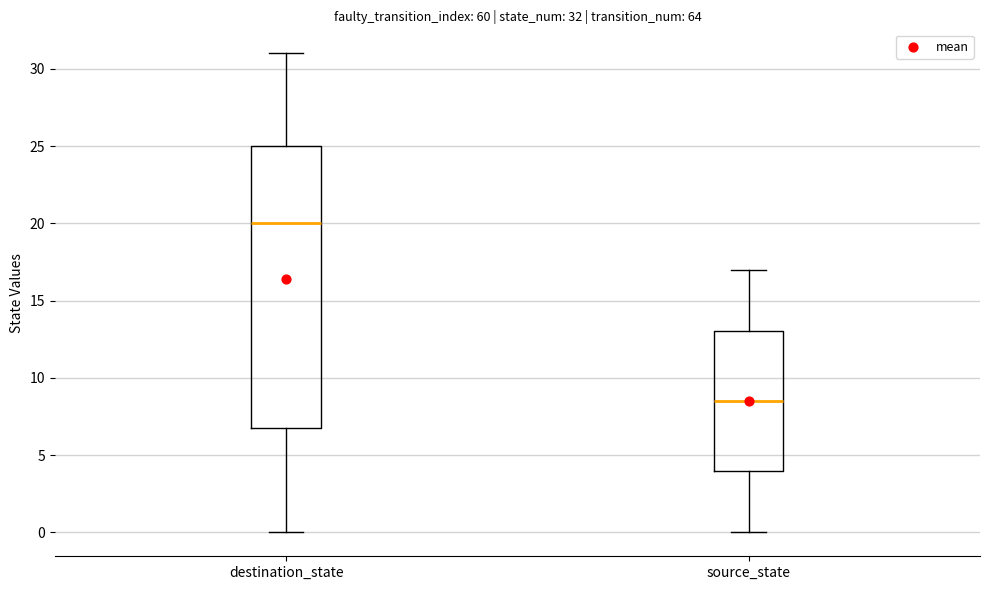

Comparing the boxes themselves (not the whiskers), which one is the tallest?

destination_state